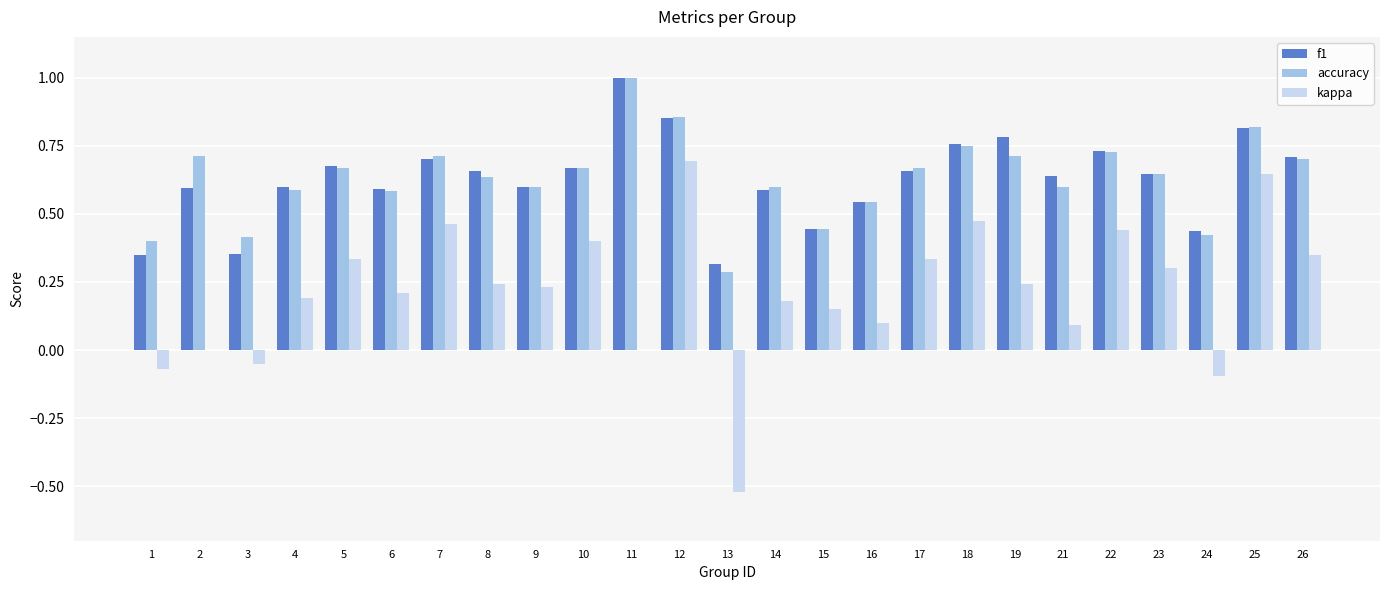

What are all the series names shown in the legend?

f1, accuracy, kappa